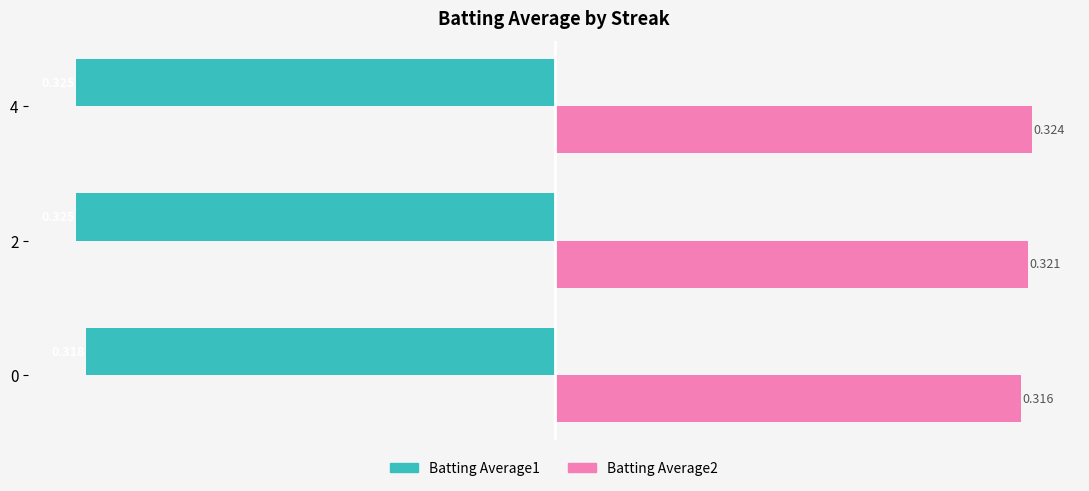

Count the number of categories in the chart.

3